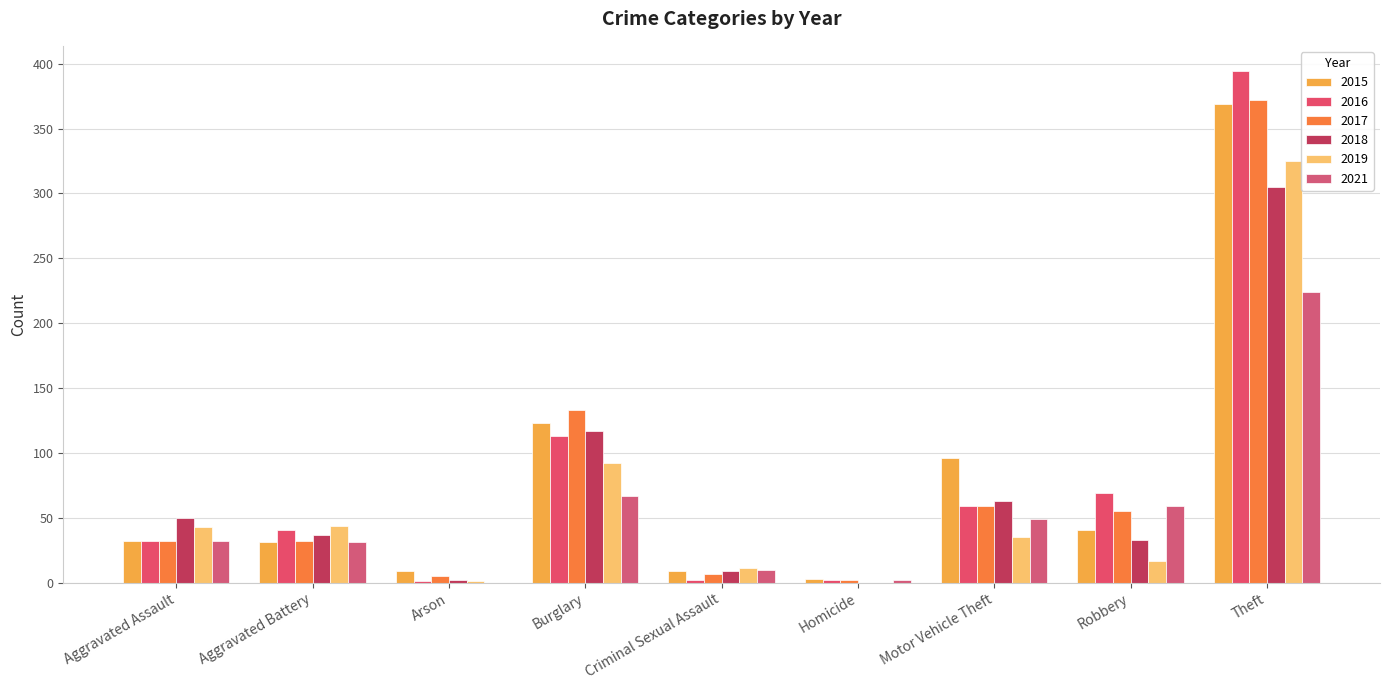

What is the total value across all series at Robbery?

274